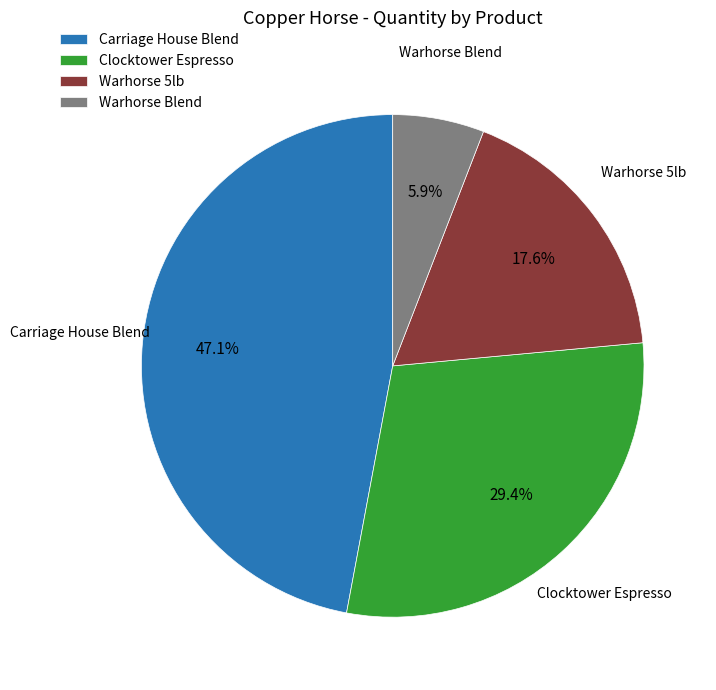

To the nearest percent, what is the difference between the Warhorse Blend and Carriage House Blend slice percentages?

41%